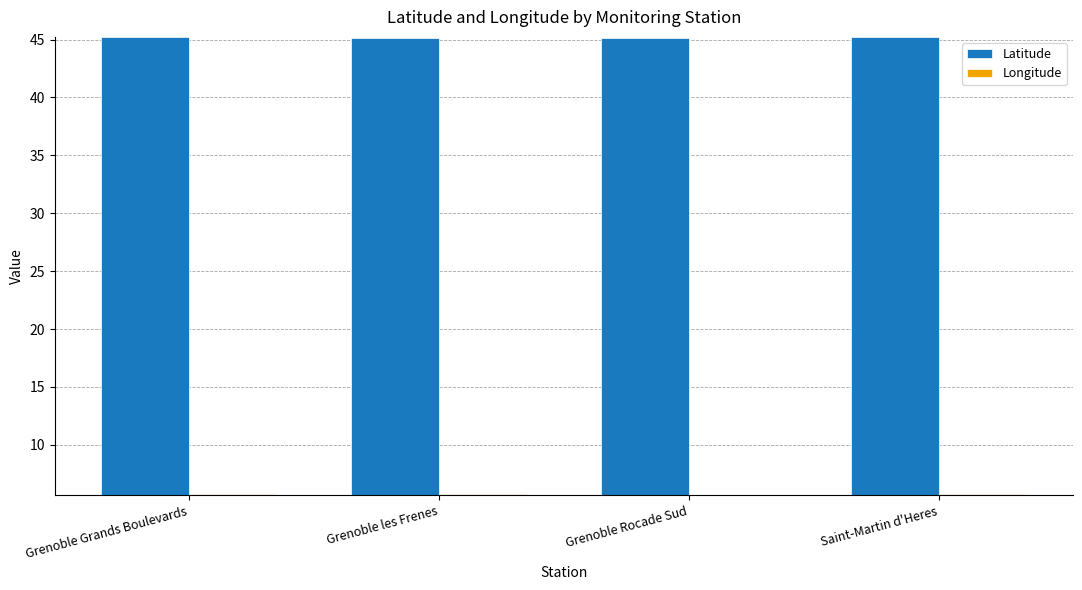

Is the value of Longitude at Grenoble Rocade Sud greater than the value of Latitude at Grenoble Grands Boulevards?

No